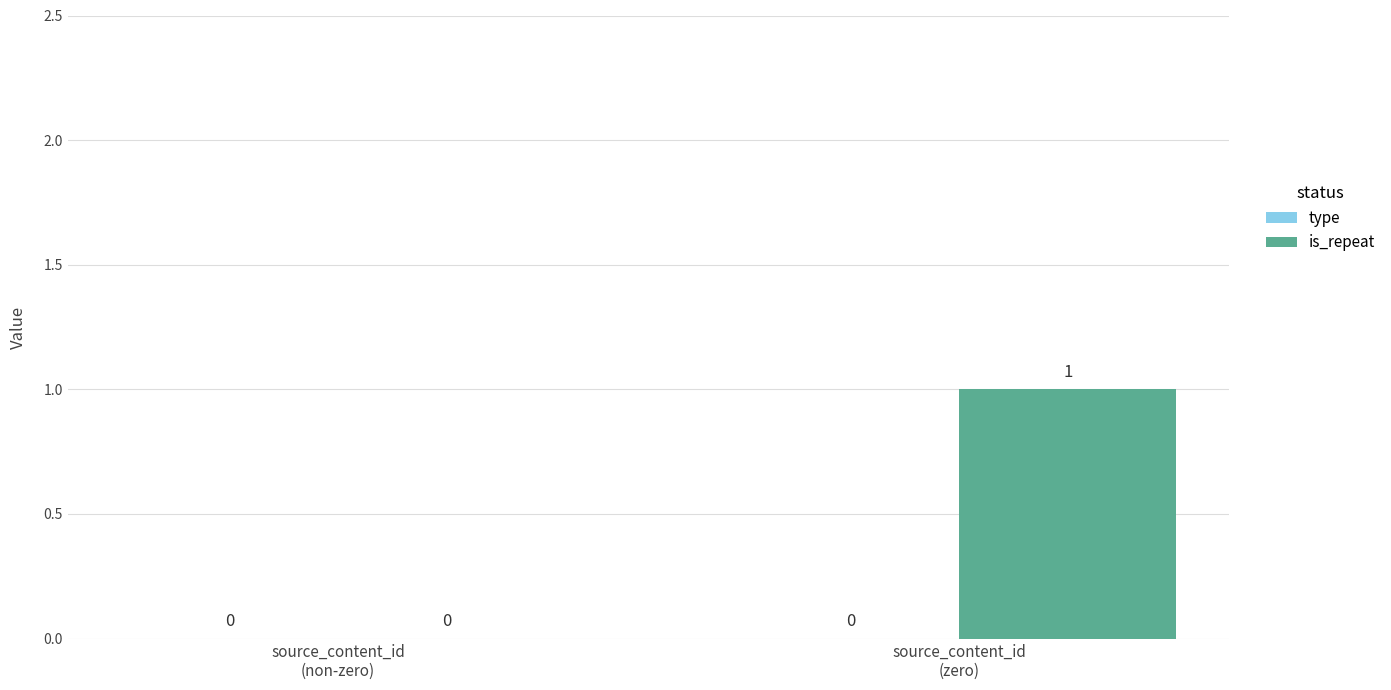

How many categories are shown in the chart?

2